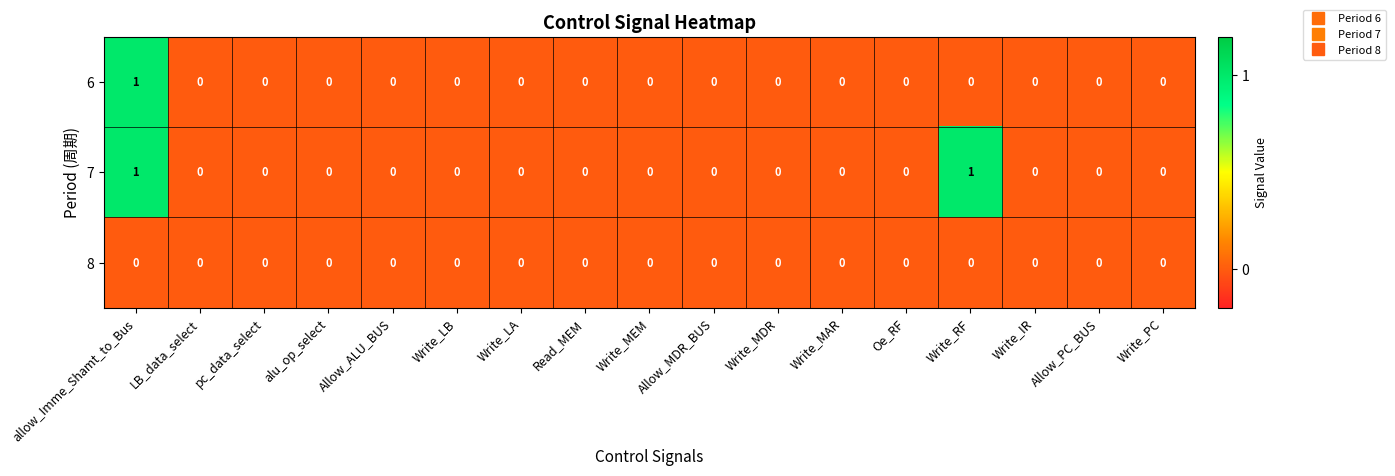

True or false: 6 has a value of 0 at Write_LA.

True